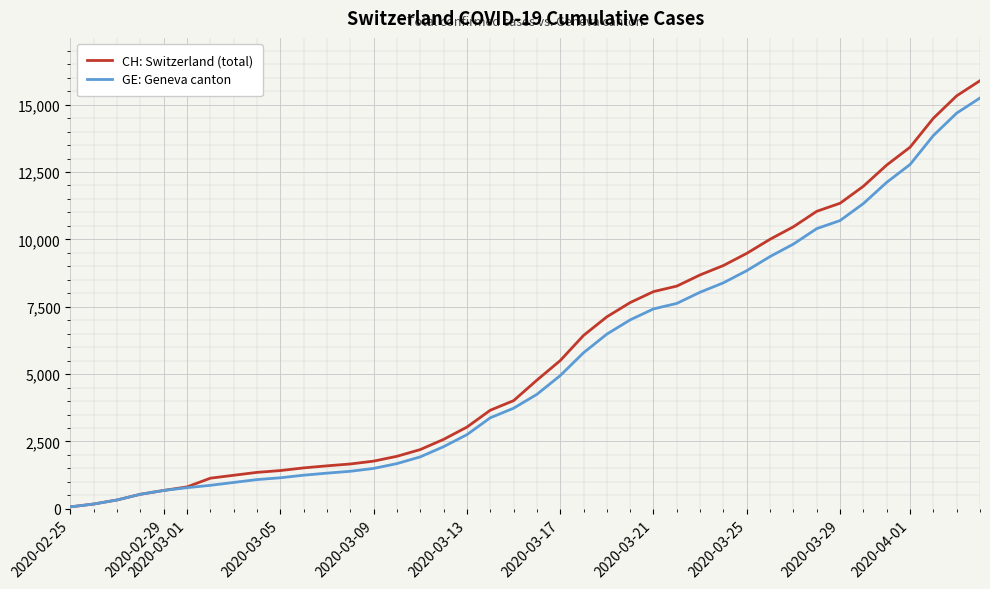

What is the maximum value shown in the chart?

15888